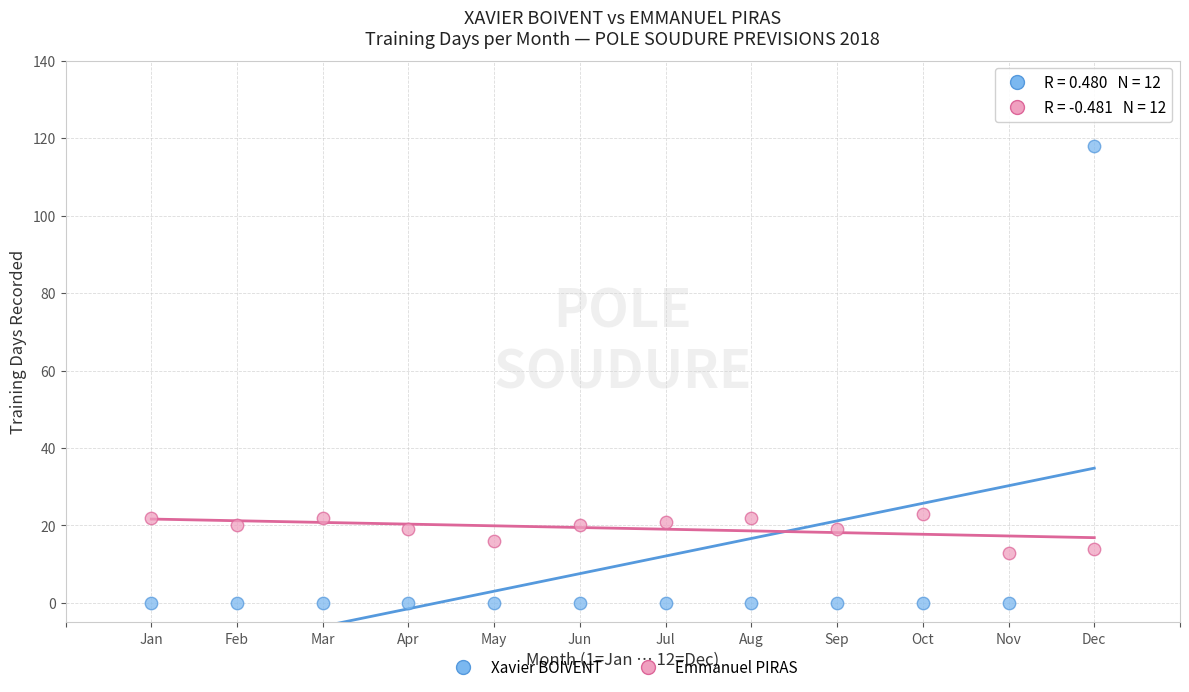

Across all data points, what is the range of X values (max minus min)?

11